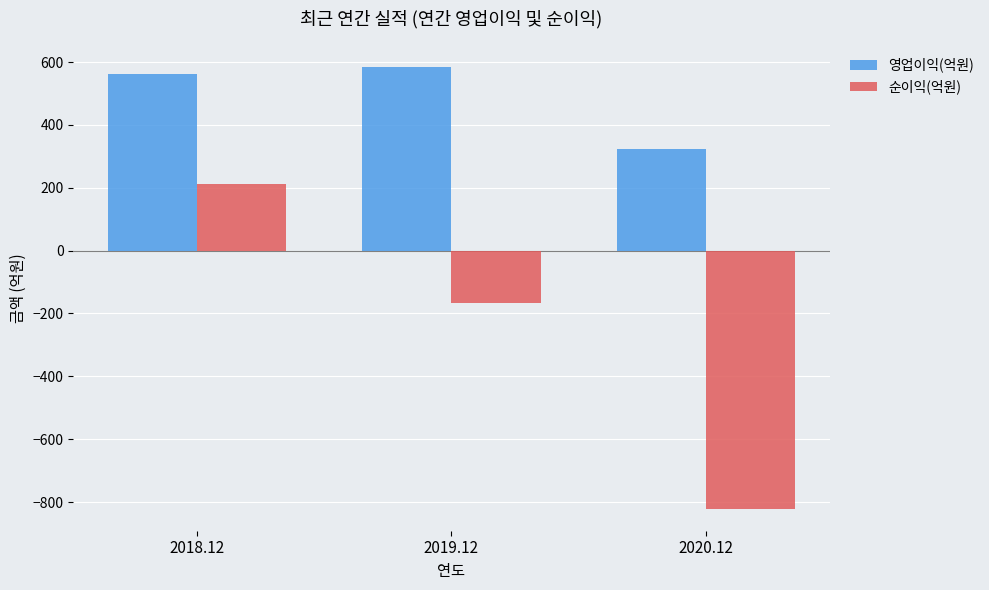

Reading right to left, what are all the values shown in this chart?

영업이익(억원): 2020.12=323	2019.12=583	2018.12=561
순이익(억원): 2020.12=-821	2019.12=-167	2018.12=211